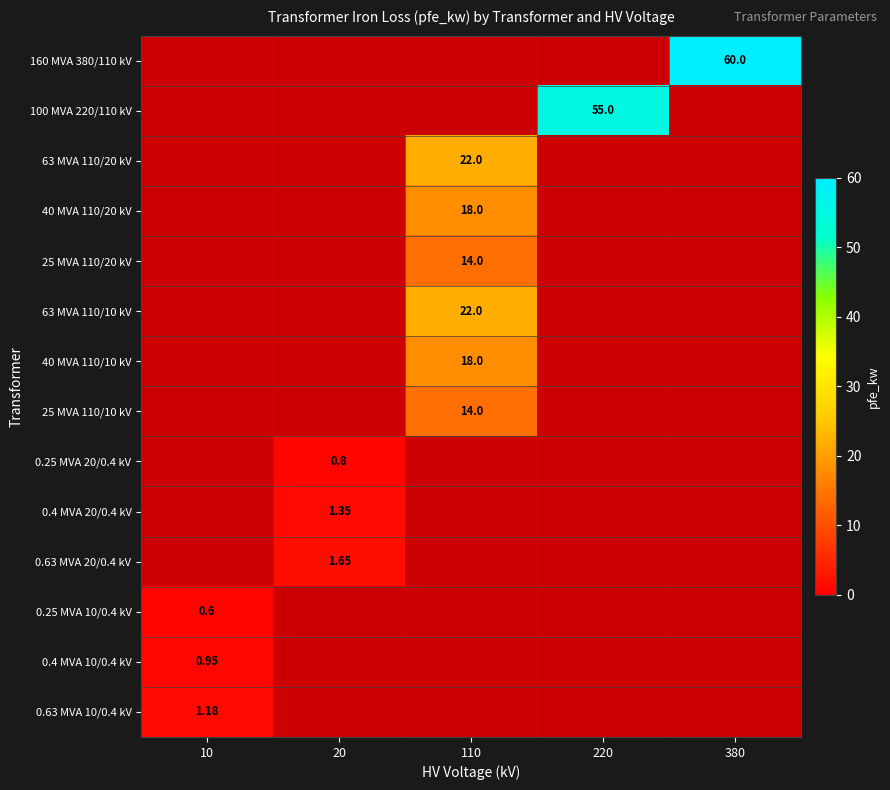

Which category has the lowest value in the 0.4 MVA 20/0.4 kV series?

10